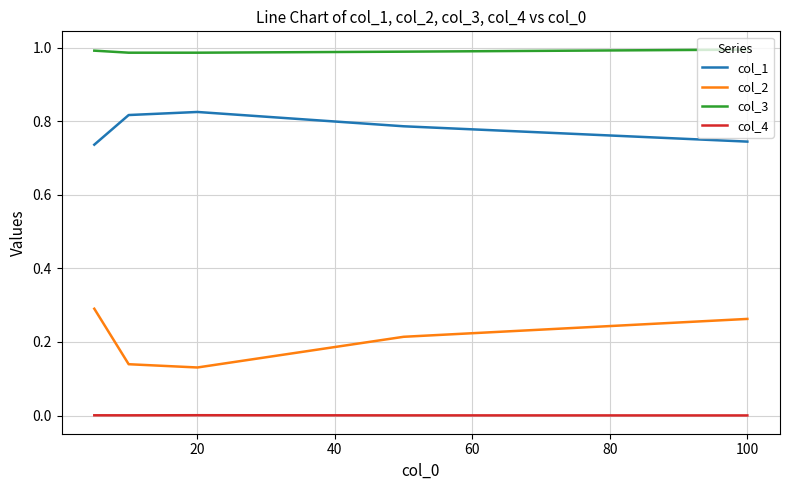

Which series has the widest spread of values?

col_2